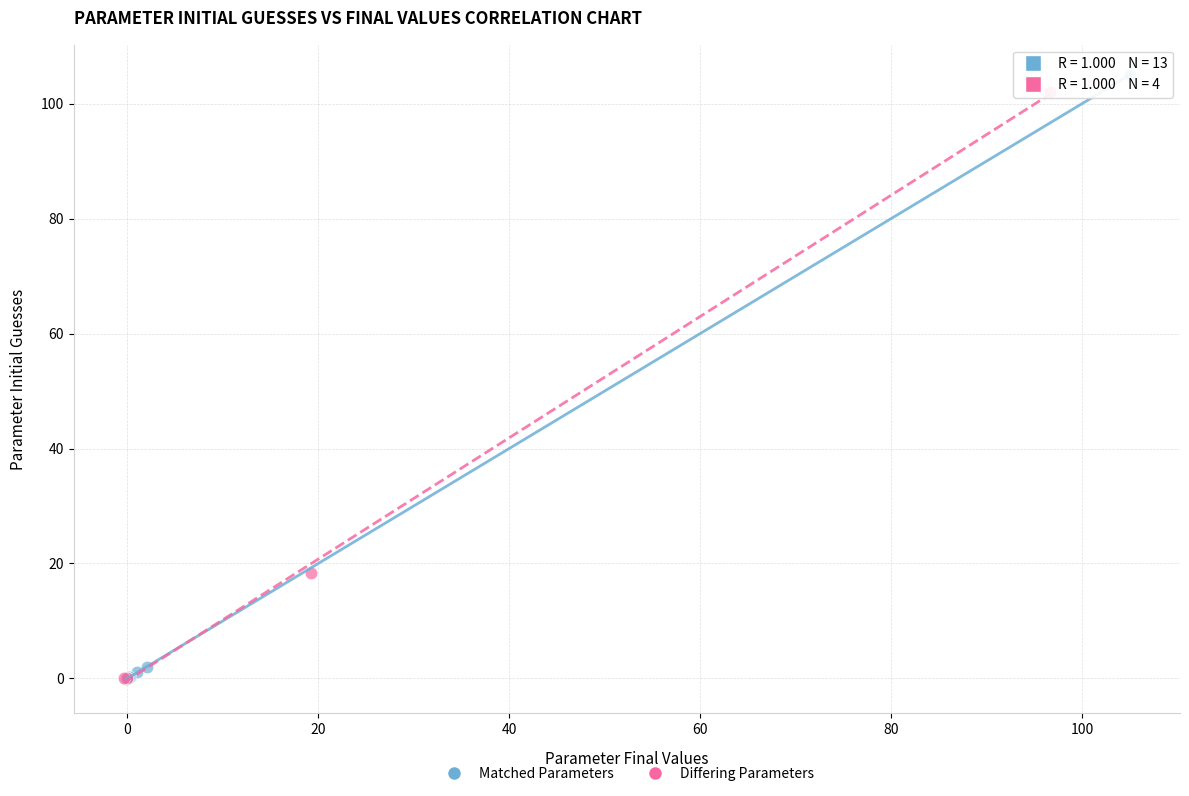

Which series has the largest Y range (max minus min)?

Matched Parameters